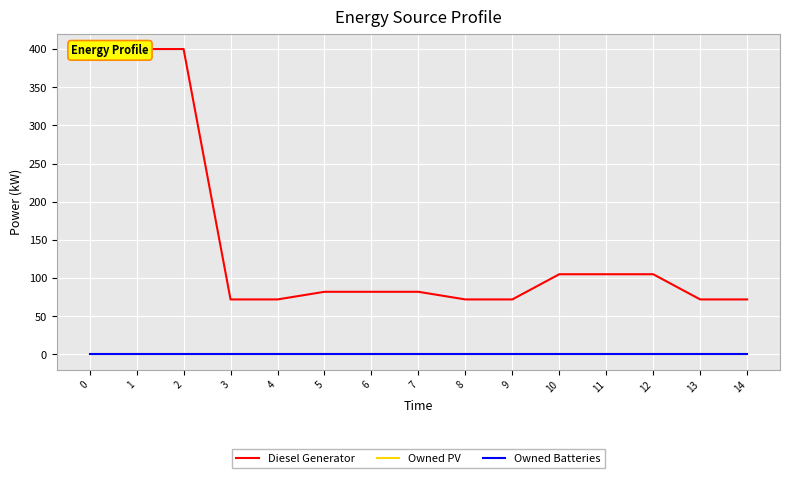

Reading right to left, extract all data points from this chart.

Diesel Generator: 14=72	13=72	12=105	11=105	10=105	9=72	8=72	7=82	6=82	5=82	4=72	3=72	2=400	1=400	0=400
Owned PV: 14=0	13=0	12=0	11=0	10=0	9=0	8=0	7=0	6=0	5=0	4=0	3=0	2=0	1=0	0=0
Owned Batteries: 14=0	13=0	12=0	11=0	10=0	9=0	8=0	7=0	6=0	5=0	4=0	3=0	2=0	1=0	0=0